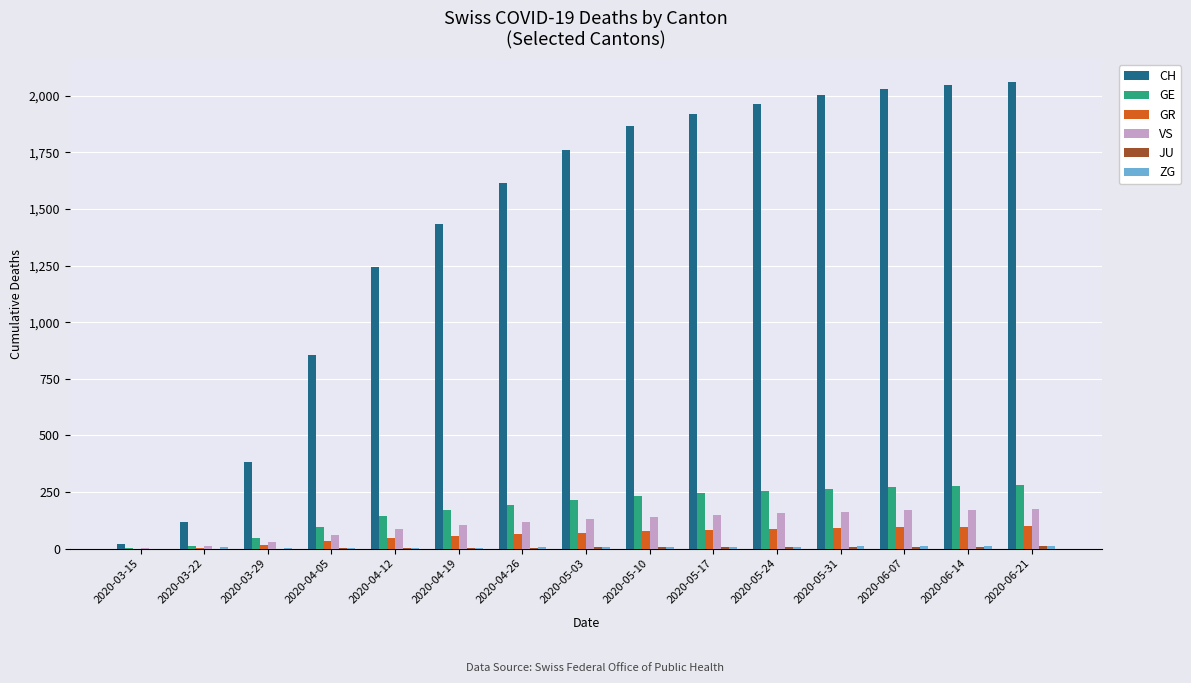

Is the value of VS at 2020-04-19 greater than the value of GR at 2020-05-03?

Yes